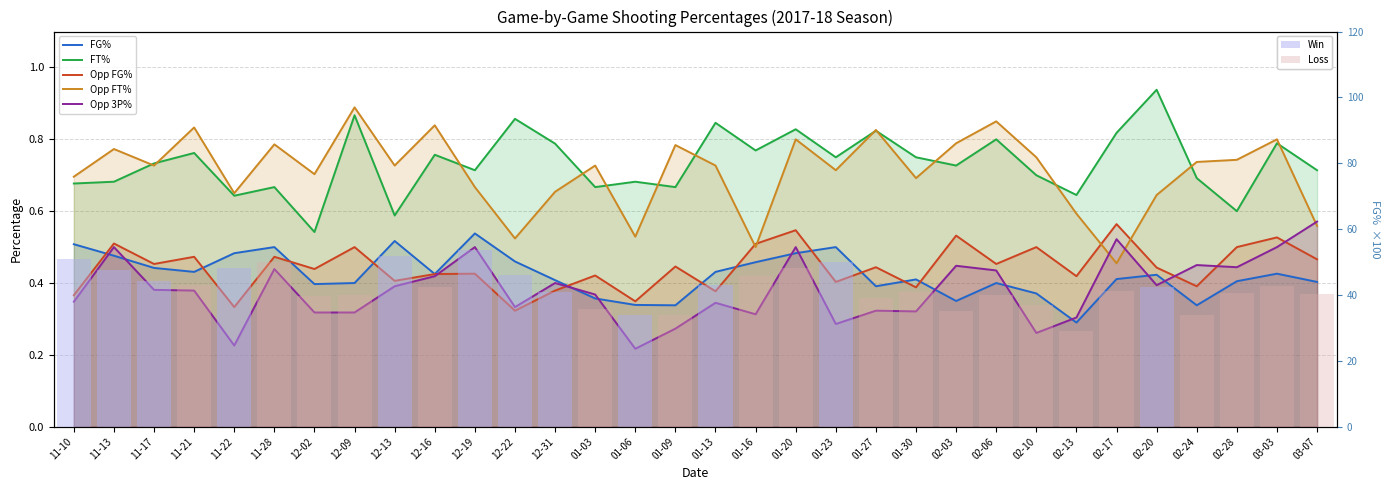

Is it true that FG% equals 0.3 at 11-13?

False